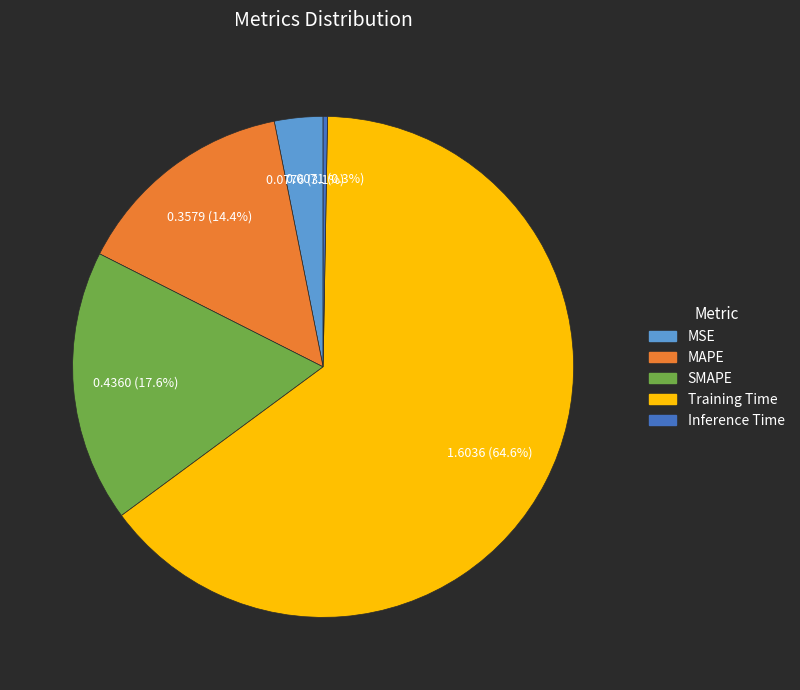

To the nearest percent, what is the combined percentage of Training Time and MAPE?

79%